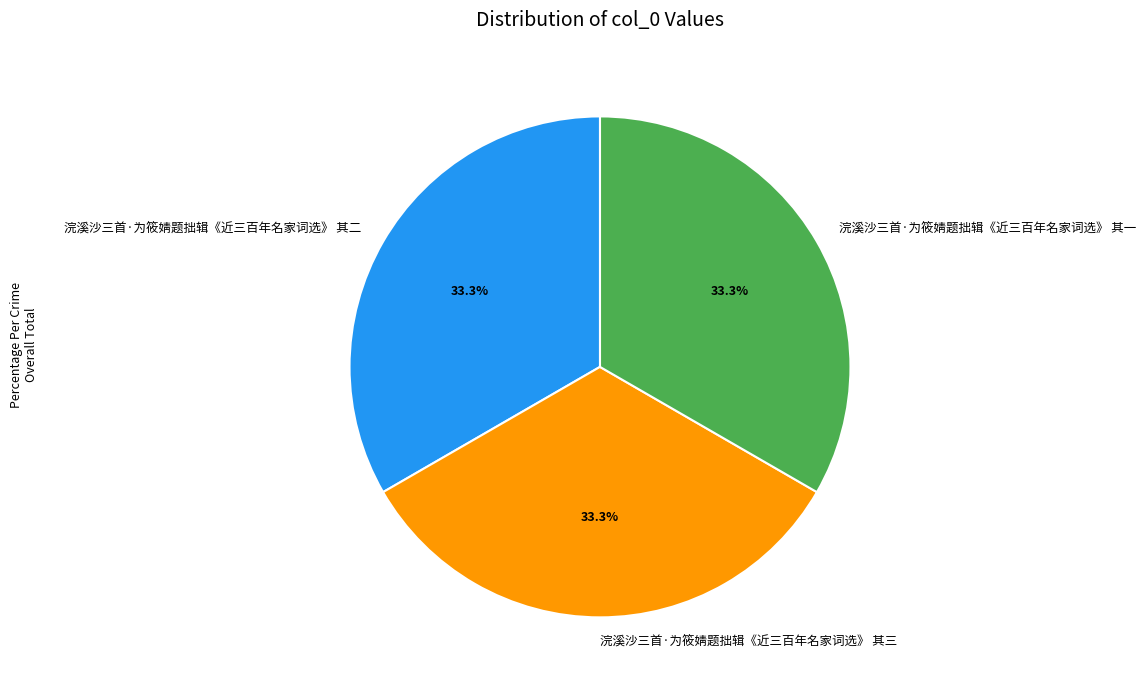

Approximately how many times larger is the value at 浣溪沙三首·为筱婧题拙辑《近三百年名家词选》 其三 compared to 浣溪沙三首·为筱婧题拙辑《近三百年名家词选》 其一?

1.0